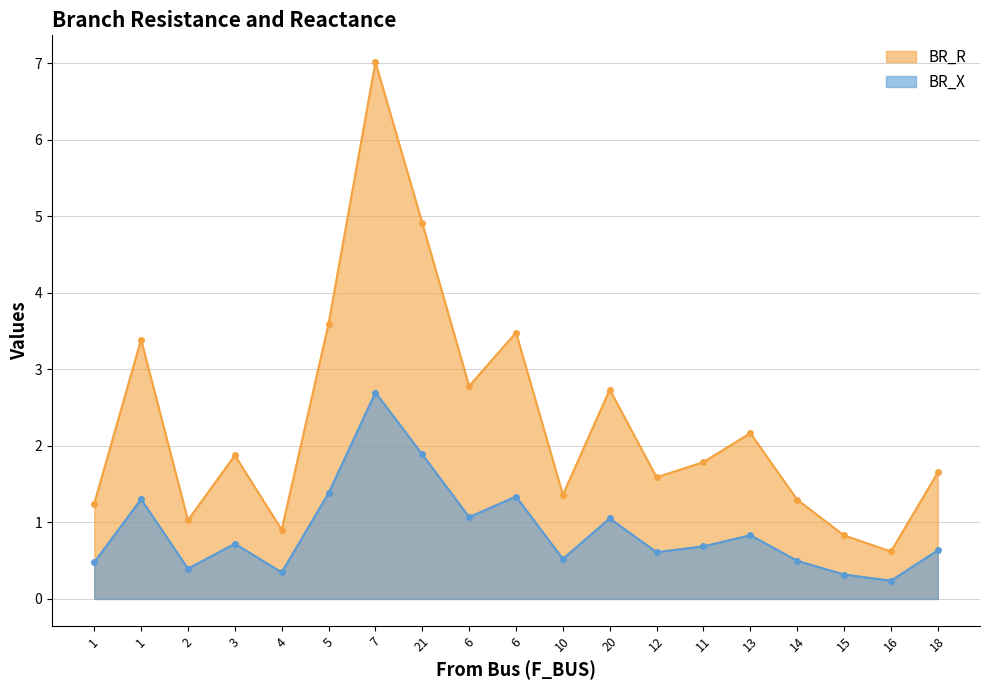

Which series has the widest spread of values?

BR_R